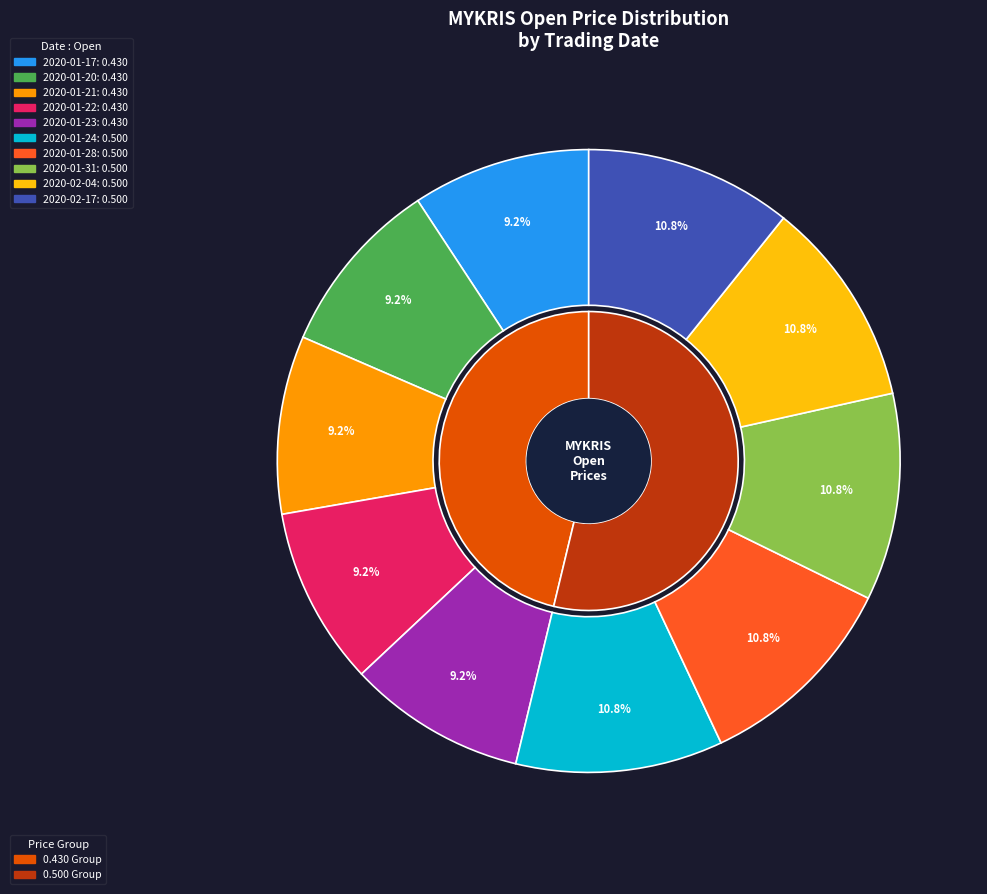

How many slices are in this pie chart?

10